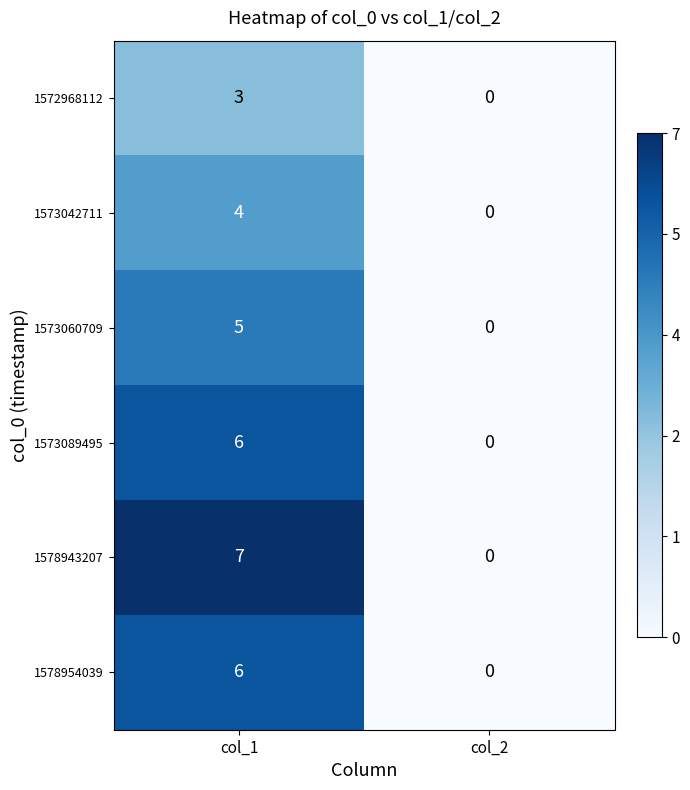

Which series changed the most between col_1 and col_2?

1578943207